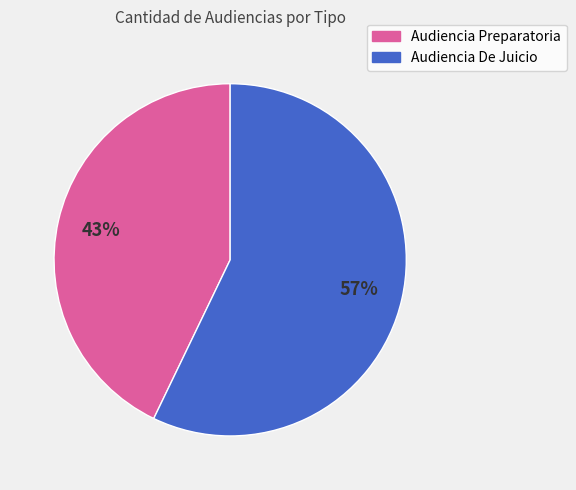

True or false: Audiencia De Juicio accounts for 64% of the total.

False